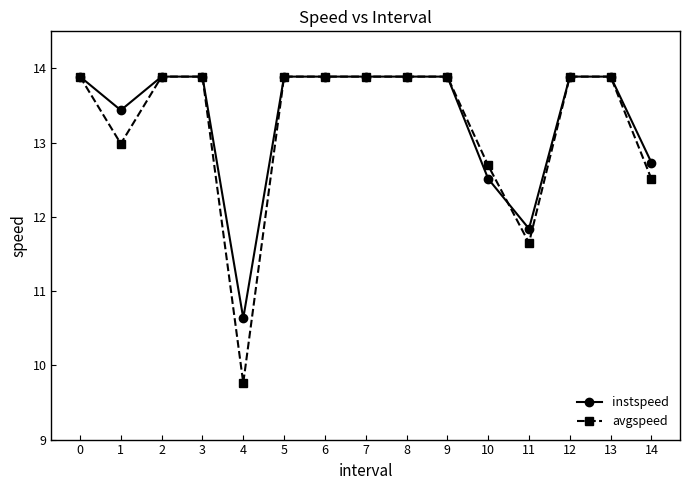

Reading left to right, list all the values displayed in this chart.

instspeed: 0=13.9	1=13.4	2=13.9	3=13.9	4=10.6	5=13.9	6=13.9	7=13.9	8=13.9	9=13.9	10=12.5	11=11.8	12=13.9	13=13.9	14=12.7
avgspeed: 0=13.9	1=13.0	2=13.9	3=13.9	4=9.8	5=13.9	6=13.9	7=13.9	8=13.9	9=13.9	10=12.7	11=11.6	12=13.9	13=13.9	14=12.5